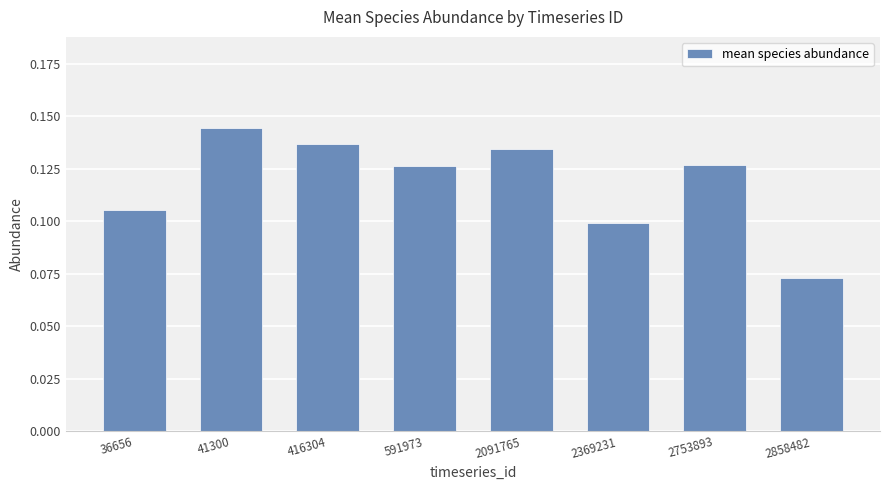

True or false: the data shows 0.1 at 36656.

True